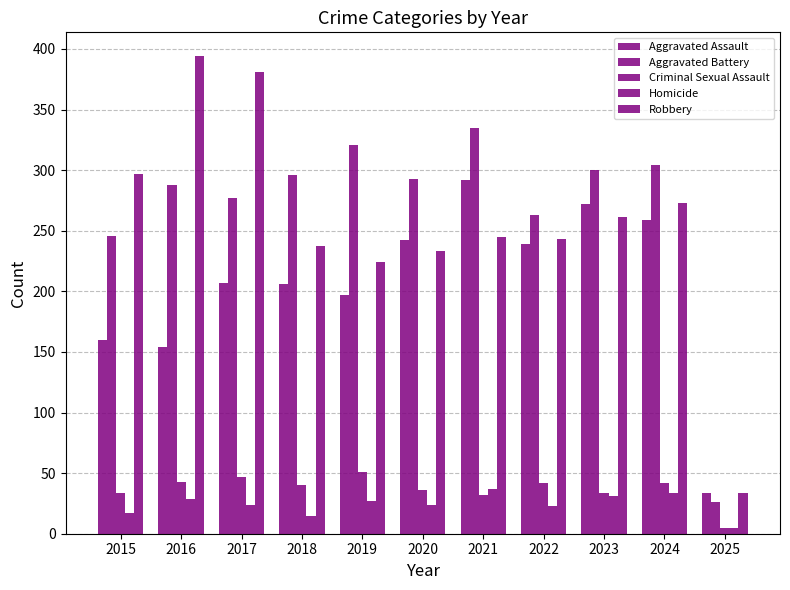

At which label does Aggravated Battery reach its minimum?

2025